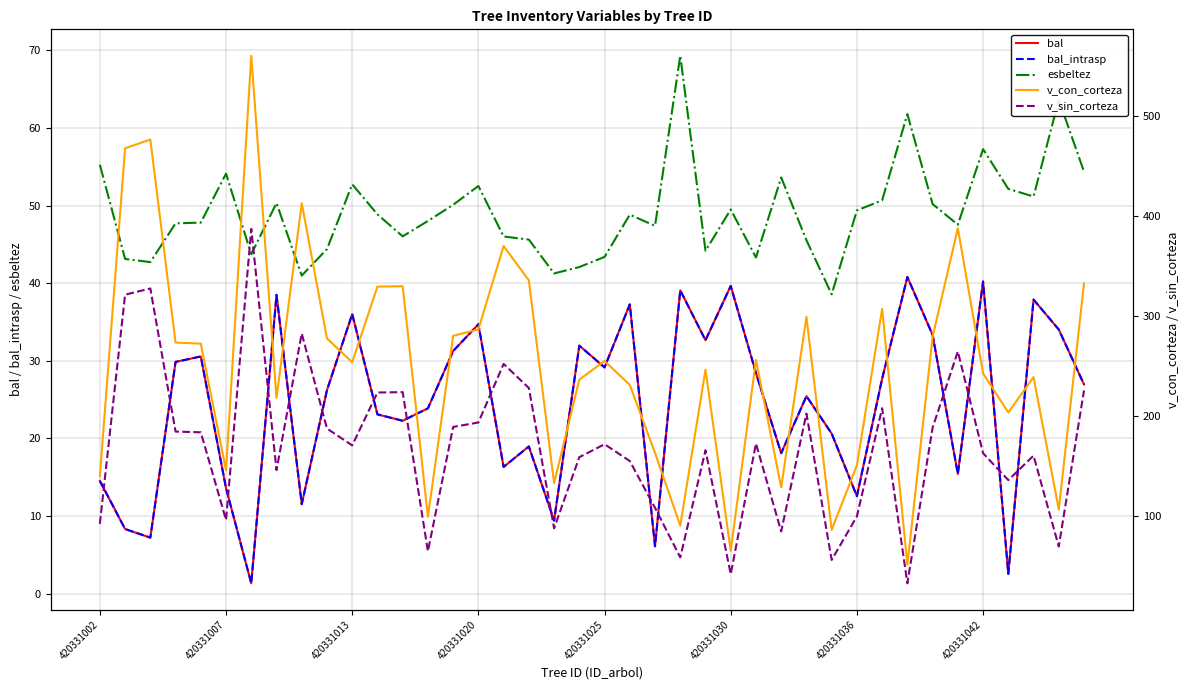

True or false: v_con_corteza and bal_intrasp cross at least once.

False